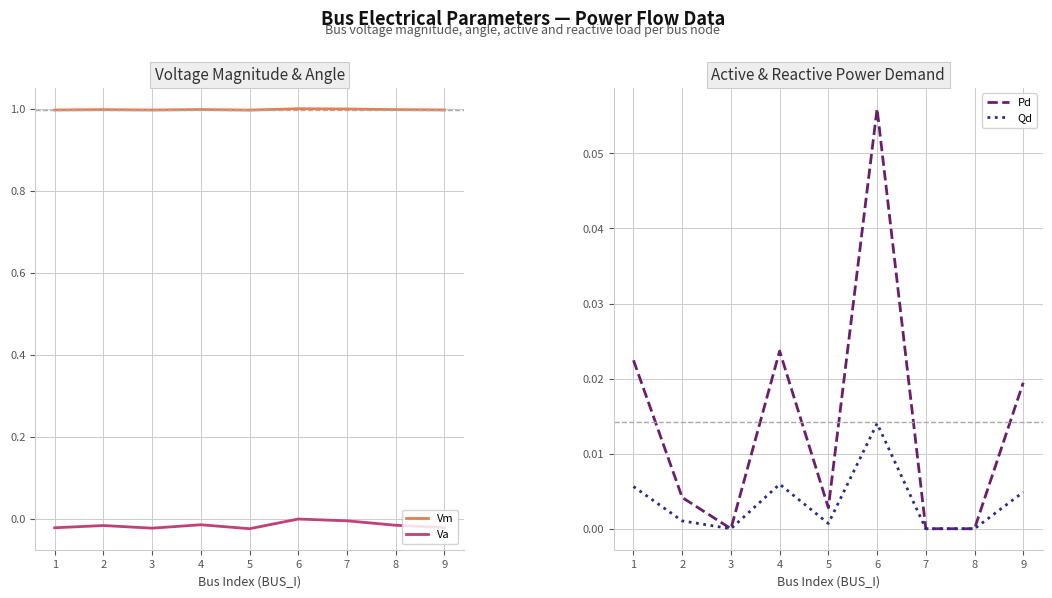

In Pd, how many points are higher than both neighbors (excluding endpoints)?

2